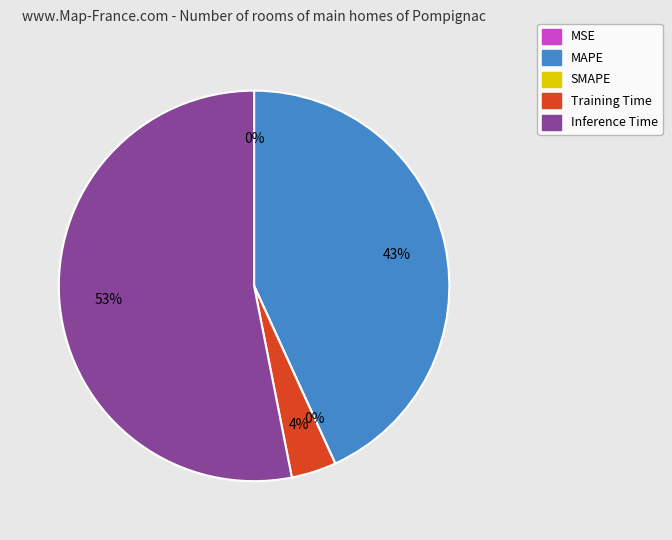

What percentage is the Inference Time slice, to the nearest percent?

53%